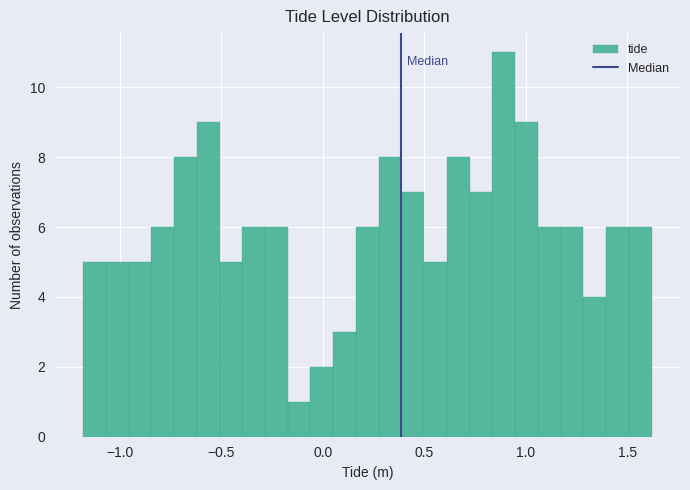

Read against the x-axis, roughly where is the centre of the tallest bar?

0.90